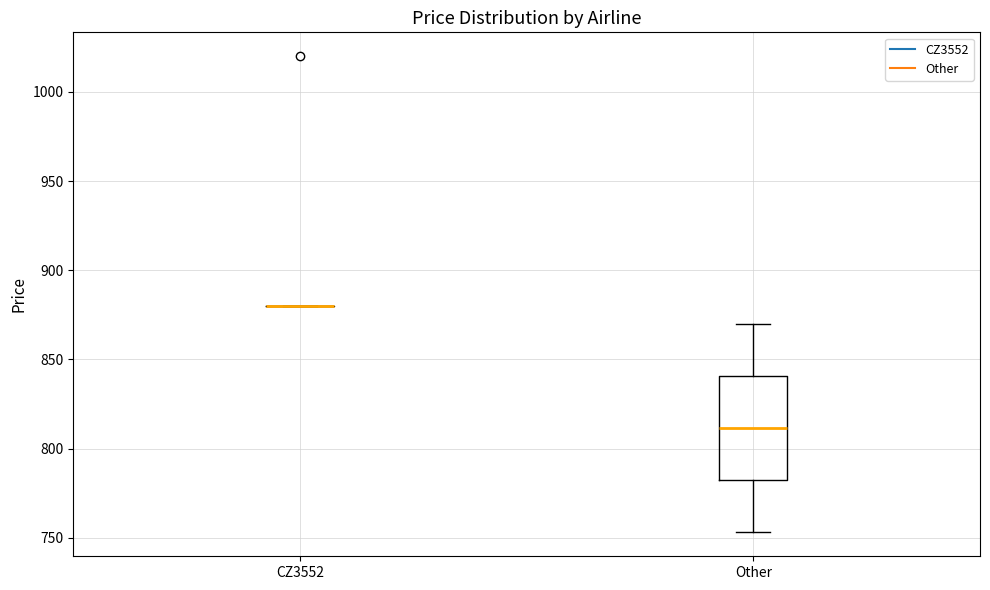

Comparing the boxes themselves (not the whiskers), which one is the tallest?

Other